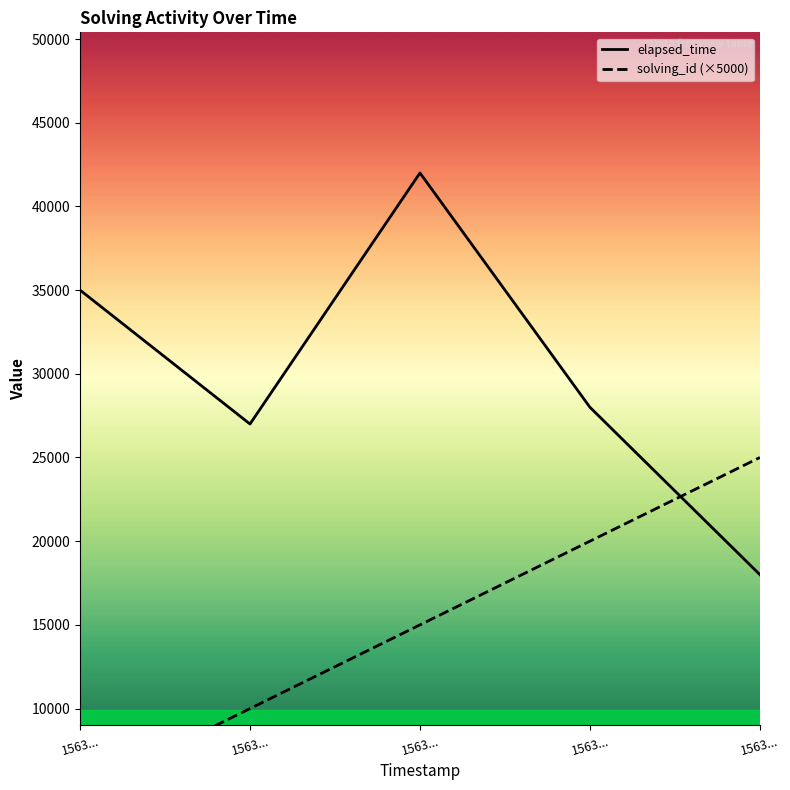

Read the elapsed_time value at 1563..., to the nearest 10.

18000